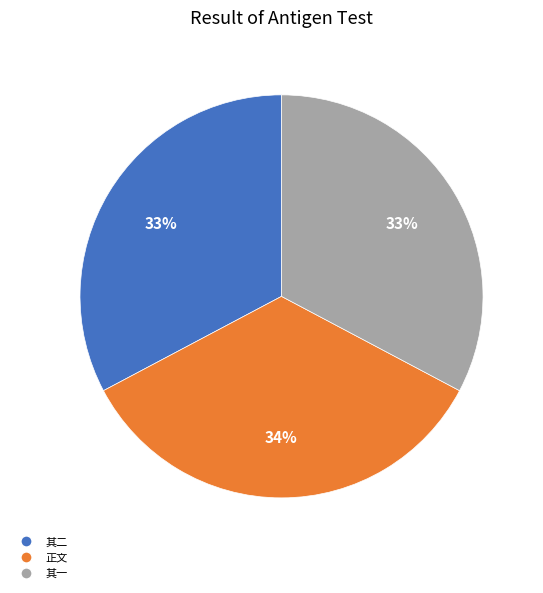

Is it true that 其一 is 33% of the pie?

True